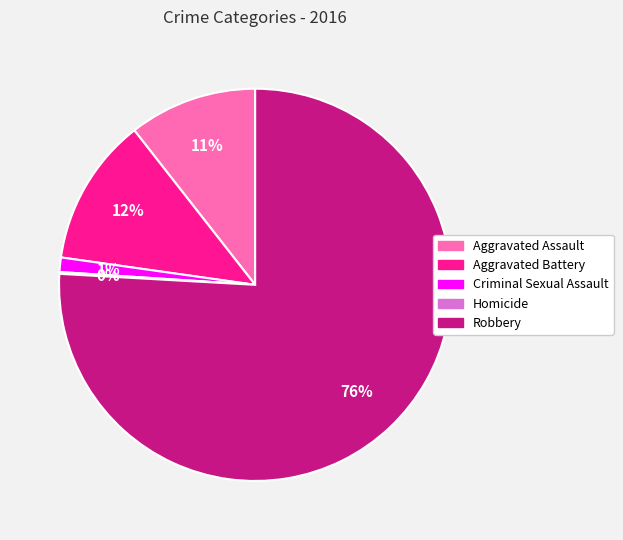

Combined, do Aggravated Battery and Criminal Sexual Assault account for over 50%?

No